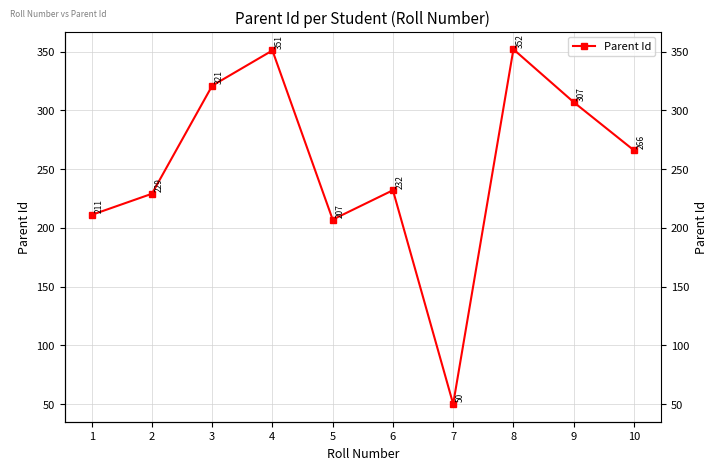

Approximately how many times larger is the value at 9 compared to 8?

0.9